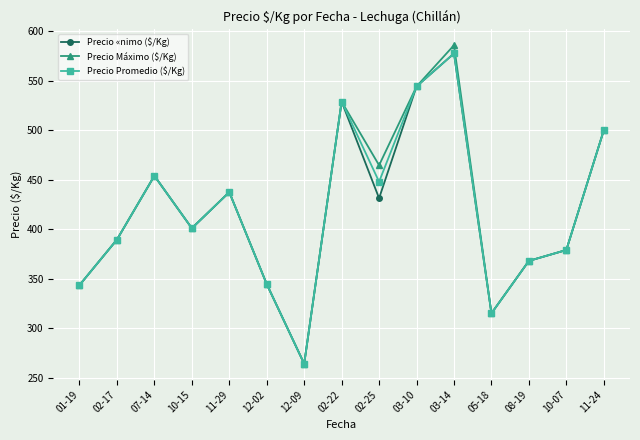

Which category has the highest value in the Precio «nimo ($/Kg) series?

03-14